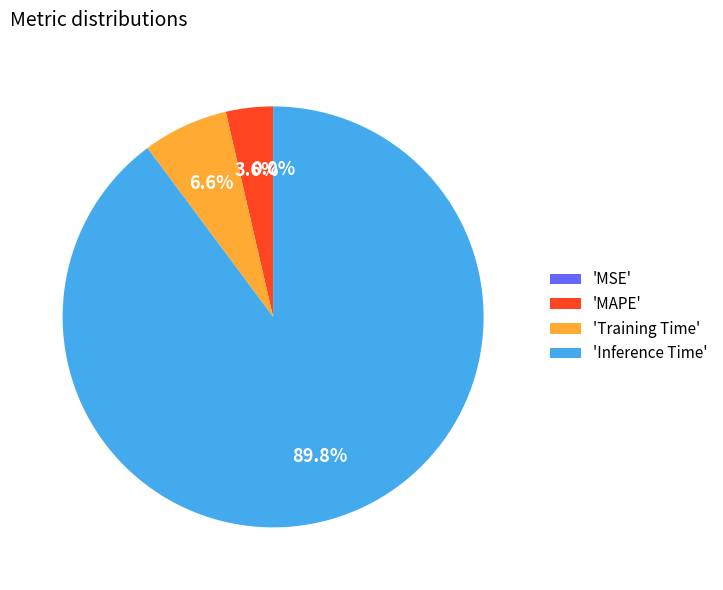

Does 'Inference Time' represent more than half of the total?

Yes